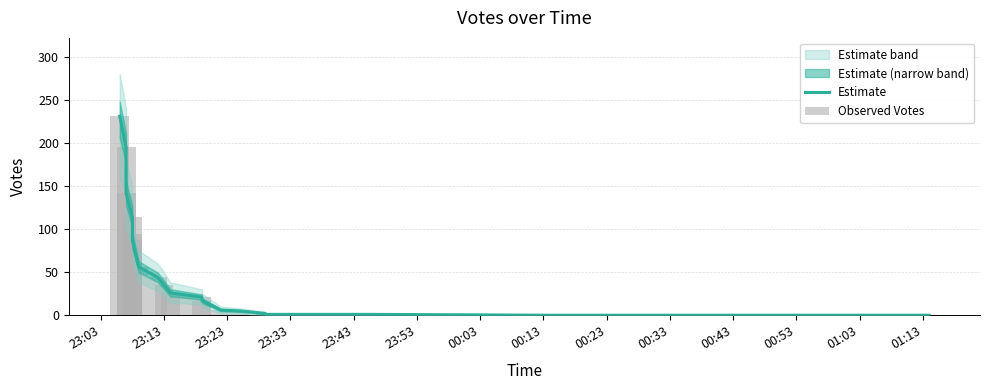

Where does the Observed Votes series first go above 26?

23:03